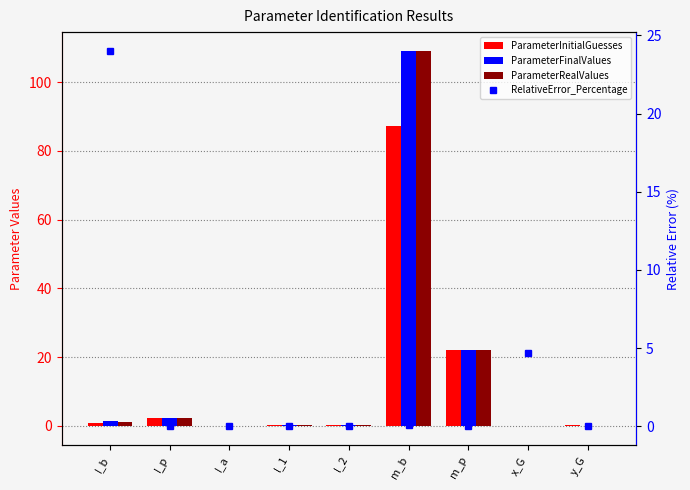

At which label is RelativeError_Percentage closest to 12?

x_G